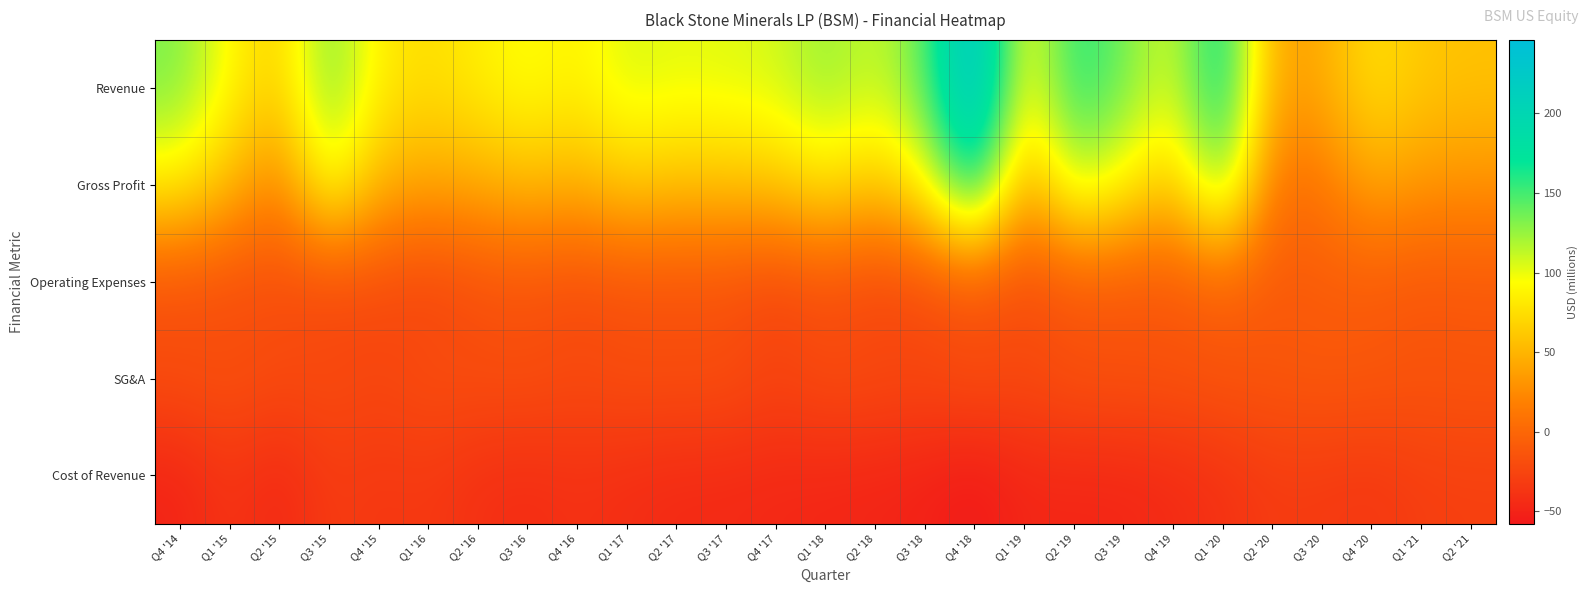

How many data points does each series have?

27